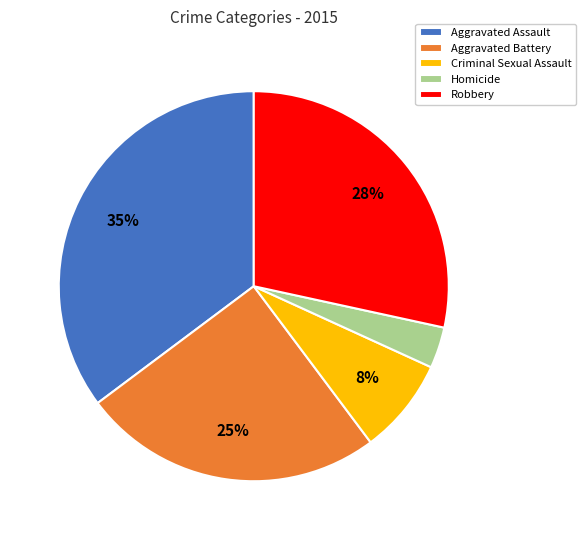

The Robbery slice represents 28% of the pie. True or false?

True